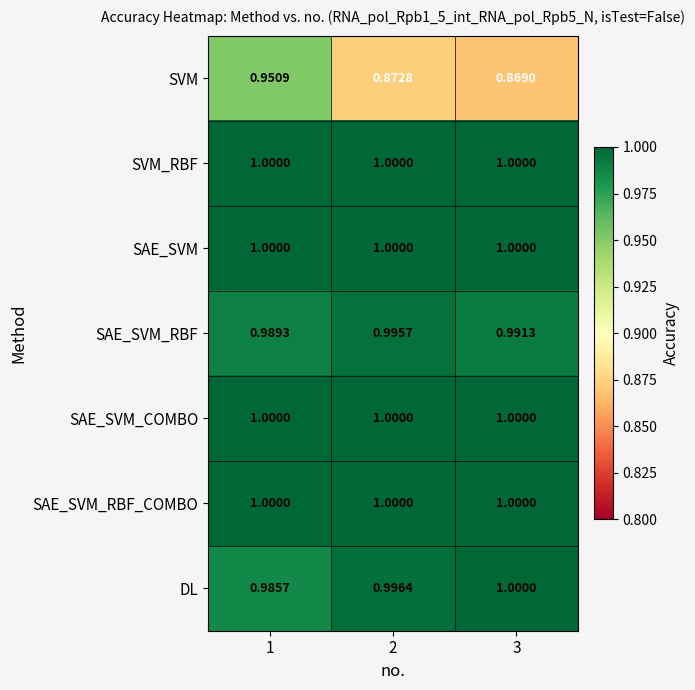

Which series has the widest spread of values?

SVM